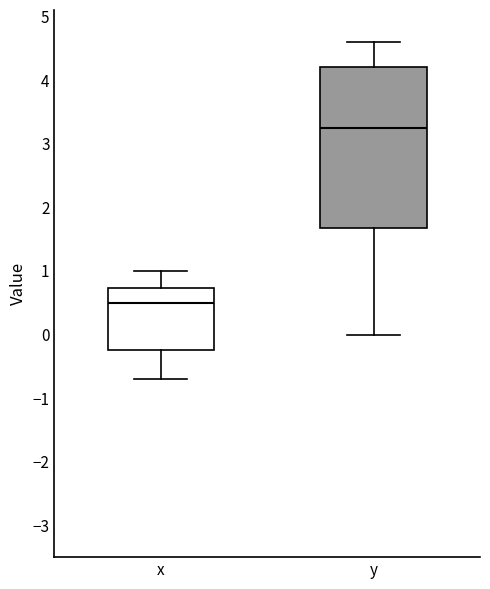

Where does the median line of the box for x sit on the y-axis? The values are not printed on the chart, so give them approximately, as read against the axis.

0.5